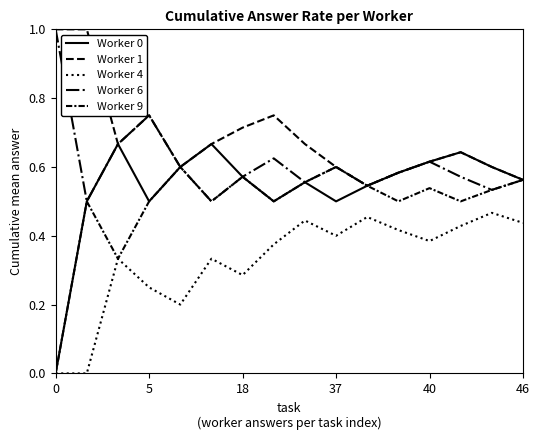

List the series in order of their peak value, lowest first.

Worker 4, Worker 9, Worker 0, Worker 1, Worker 6